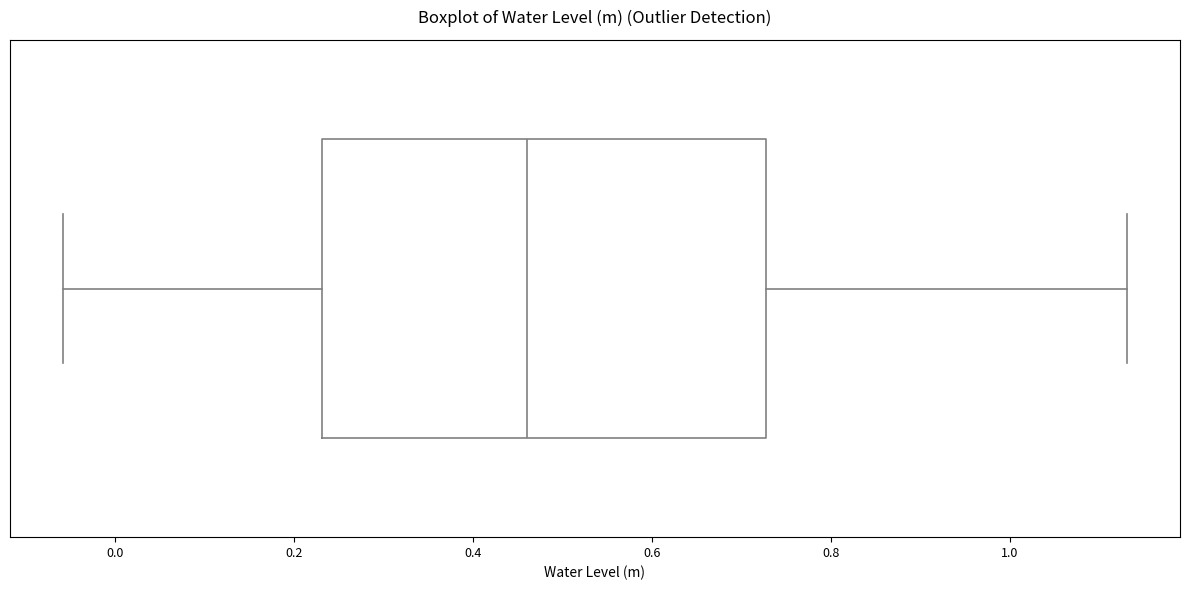

Read this box plot against the x-axis: the position of the median line, the range covered by the box, and the ends of both whiskers. The values are not printed on the chart, so give them approximately, as read against the axis.

median 0.46, box 0.24 to 0.72, whiskers -0.06 to 1.14